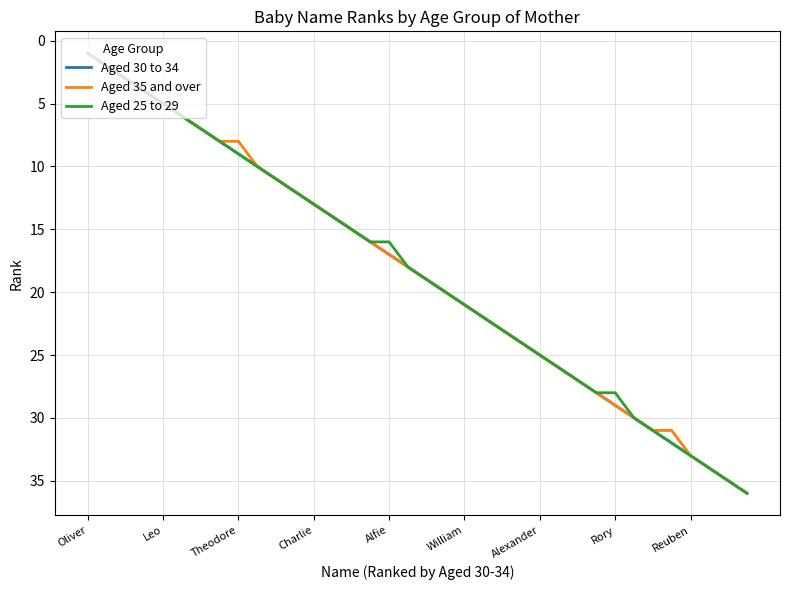

What are all the series names shown in the legend?

Aged 30 to 34, Aged 35 and over, Aged 25 to 29